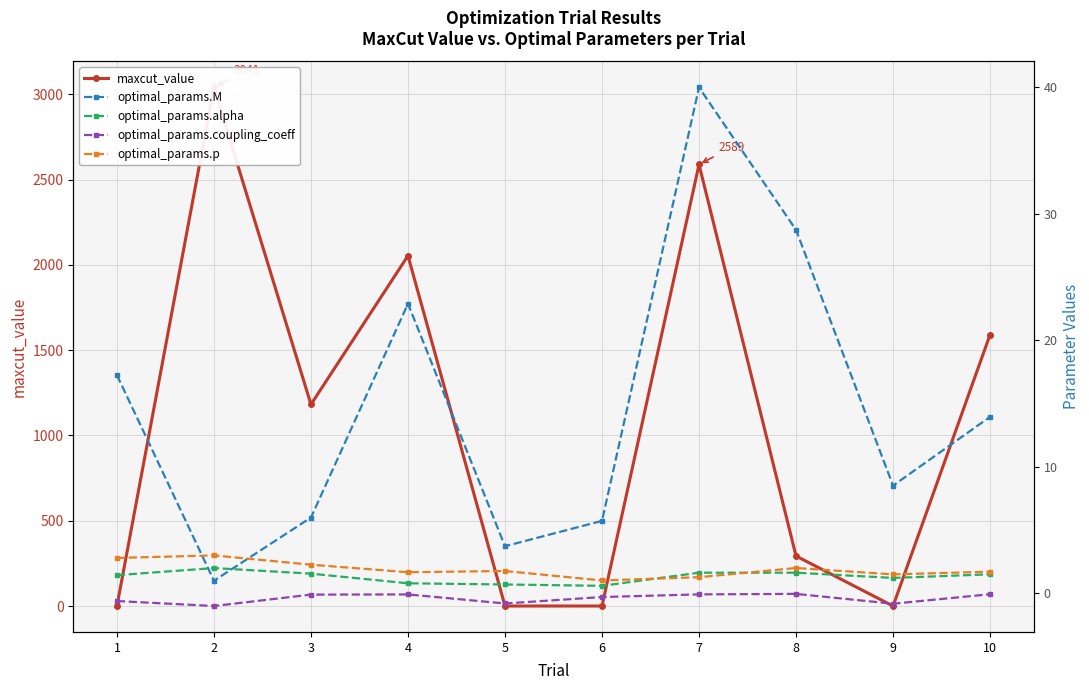

The optimal_params.coupling_coeff series shows -0.8 at 9. True or false?

True